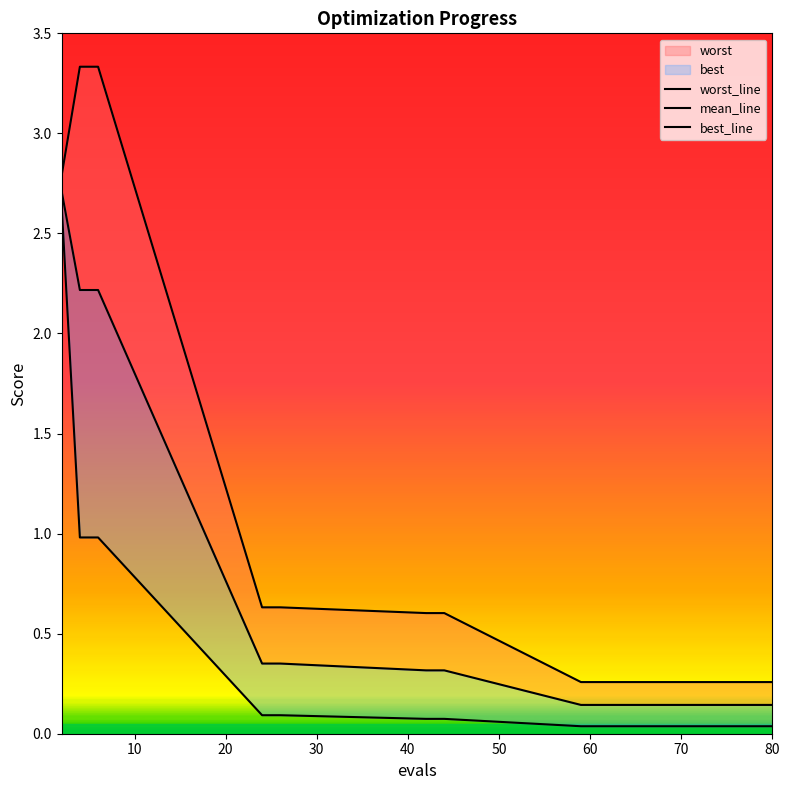

What is the label of the 15th point from the right?

40